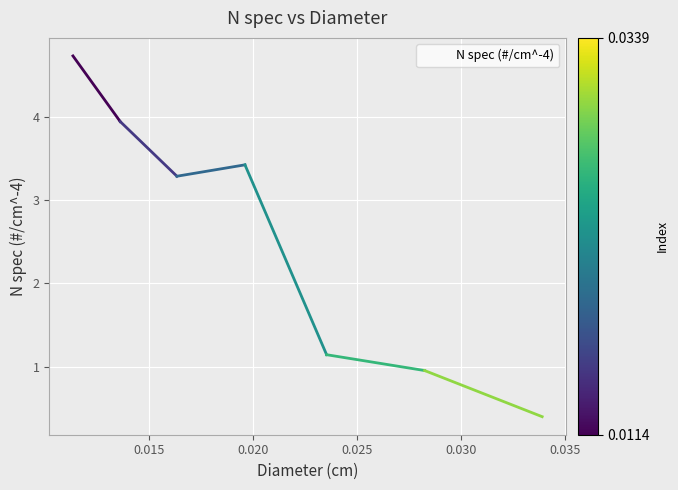

What is the difference between the maximum and second lowest values?

3.8